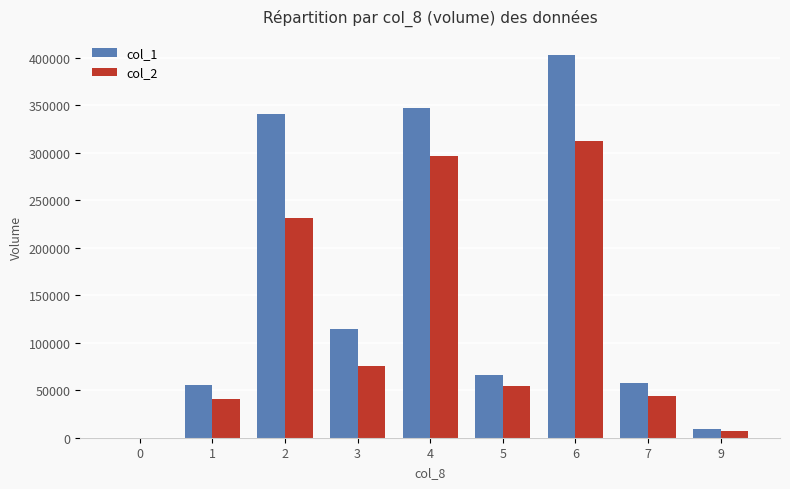

Is it true that col_1 equals 0 at 0?

True